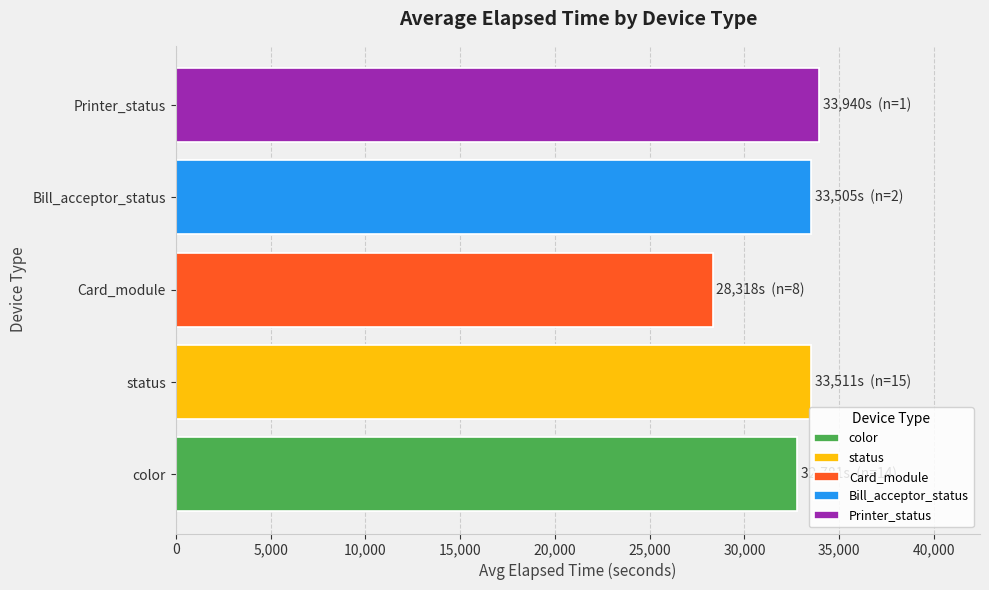

True or false: the data shows 33940 at 7.

True